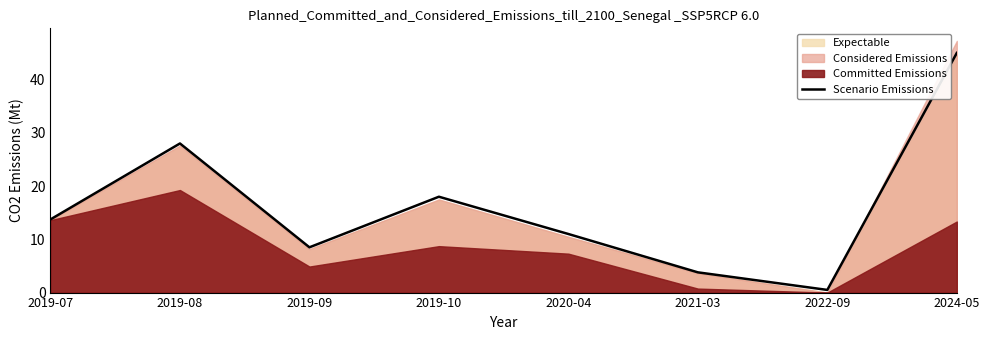

Is it true that the value at 2019-09 is 8.5?

True